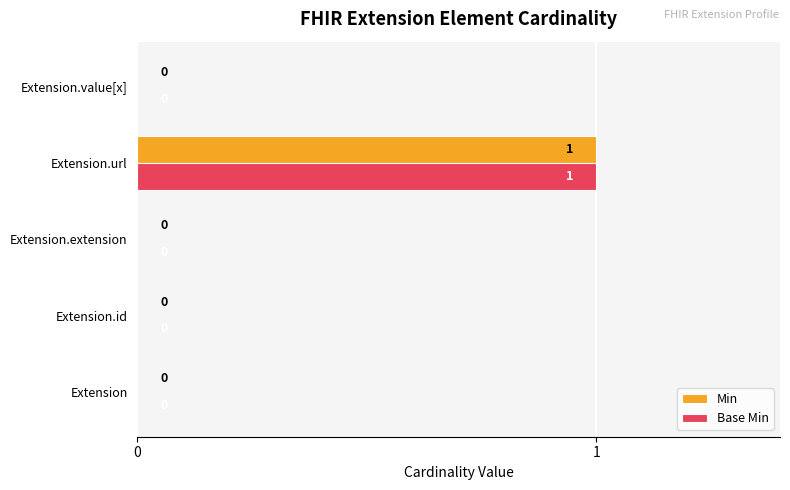

At which category does the chart reach its peak across all series?

Extension.url